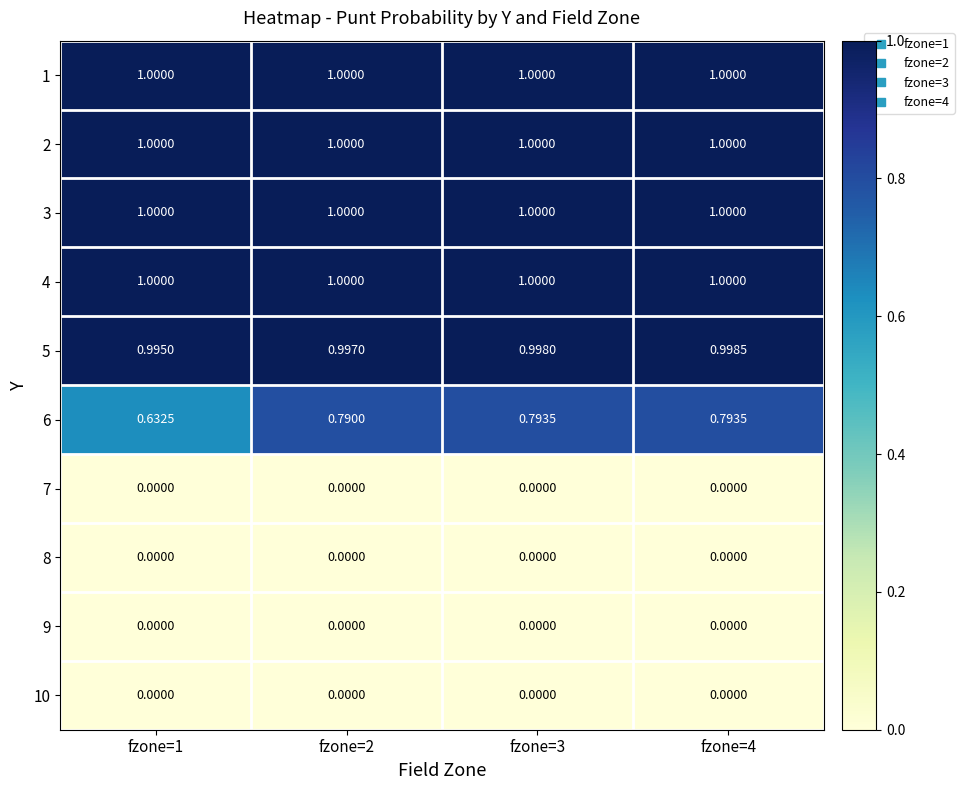

Is the value of 9 at fzone=3 greater than the value of 5 at fzone=4?

No